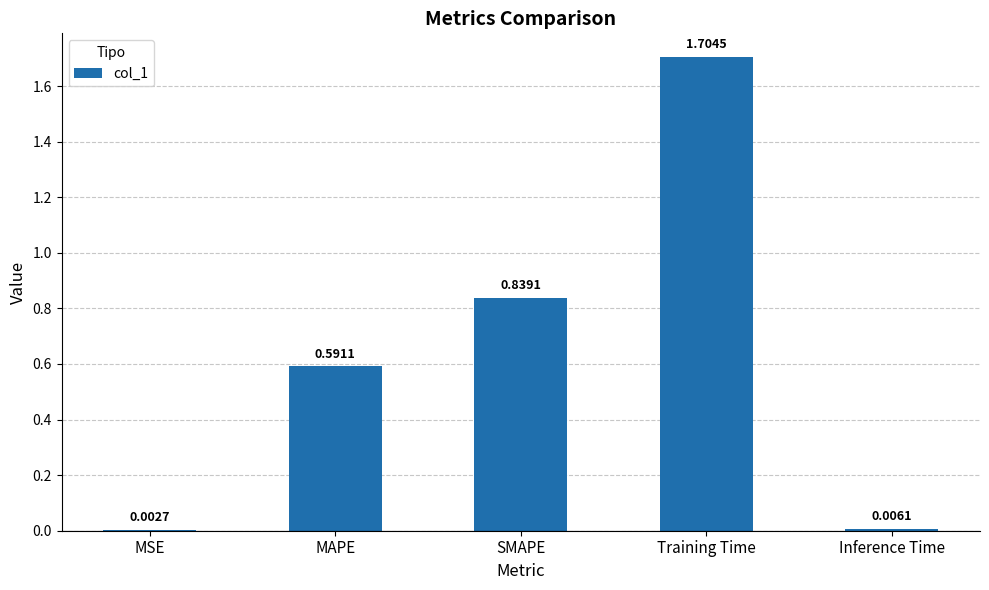

What is the change in value from MAPE to Training Time?

+1.1